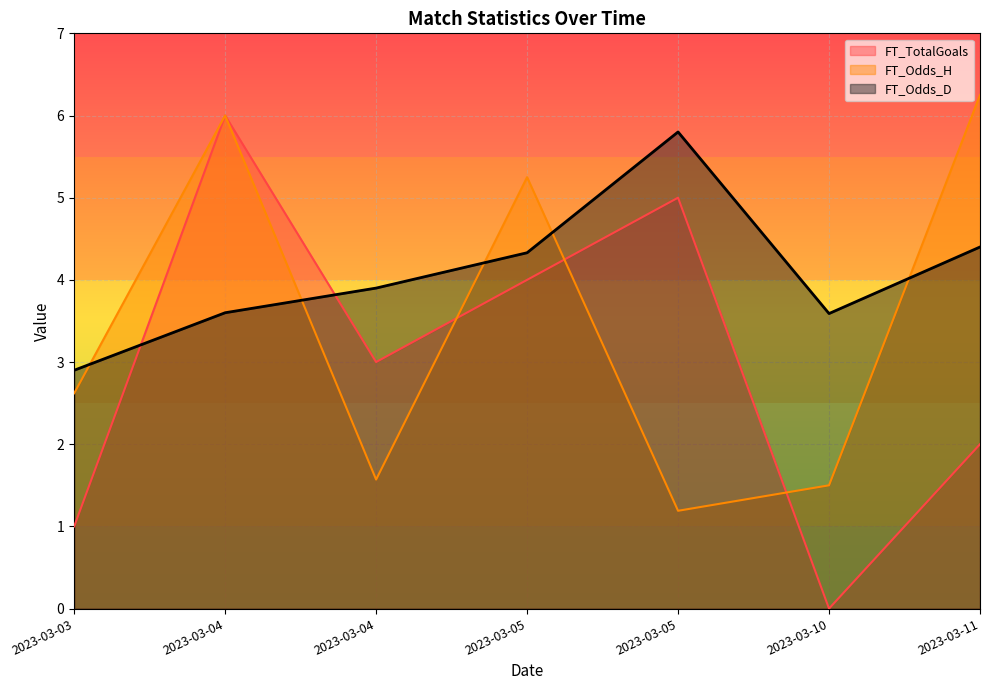

How many times do FT_Odds_D and FT_Odds_H cross each other?

5